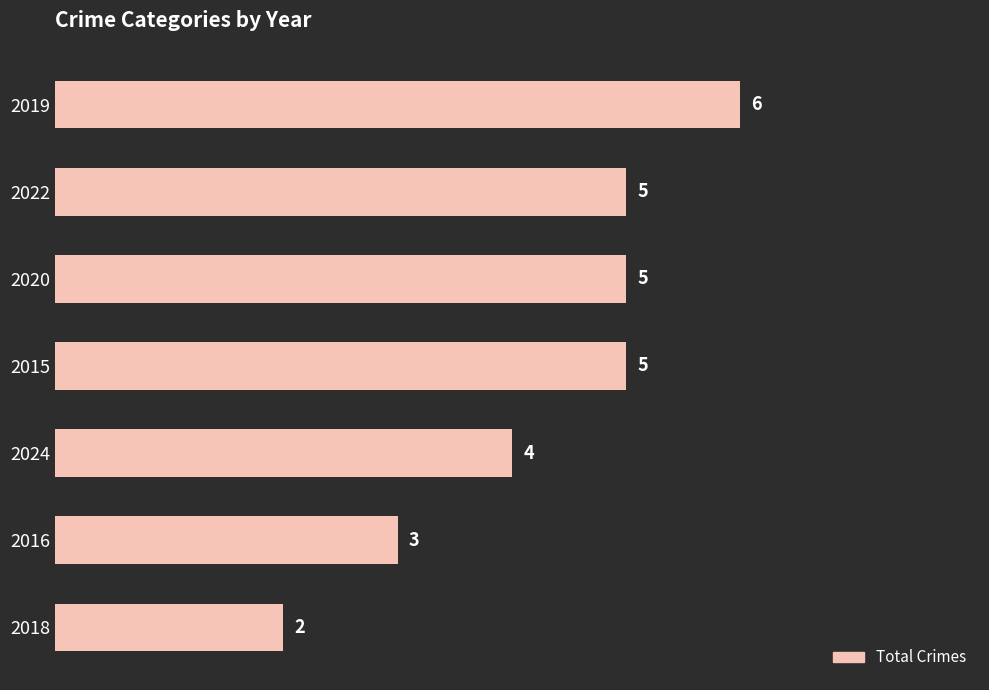

Which category has the lowest value across all series?

2018